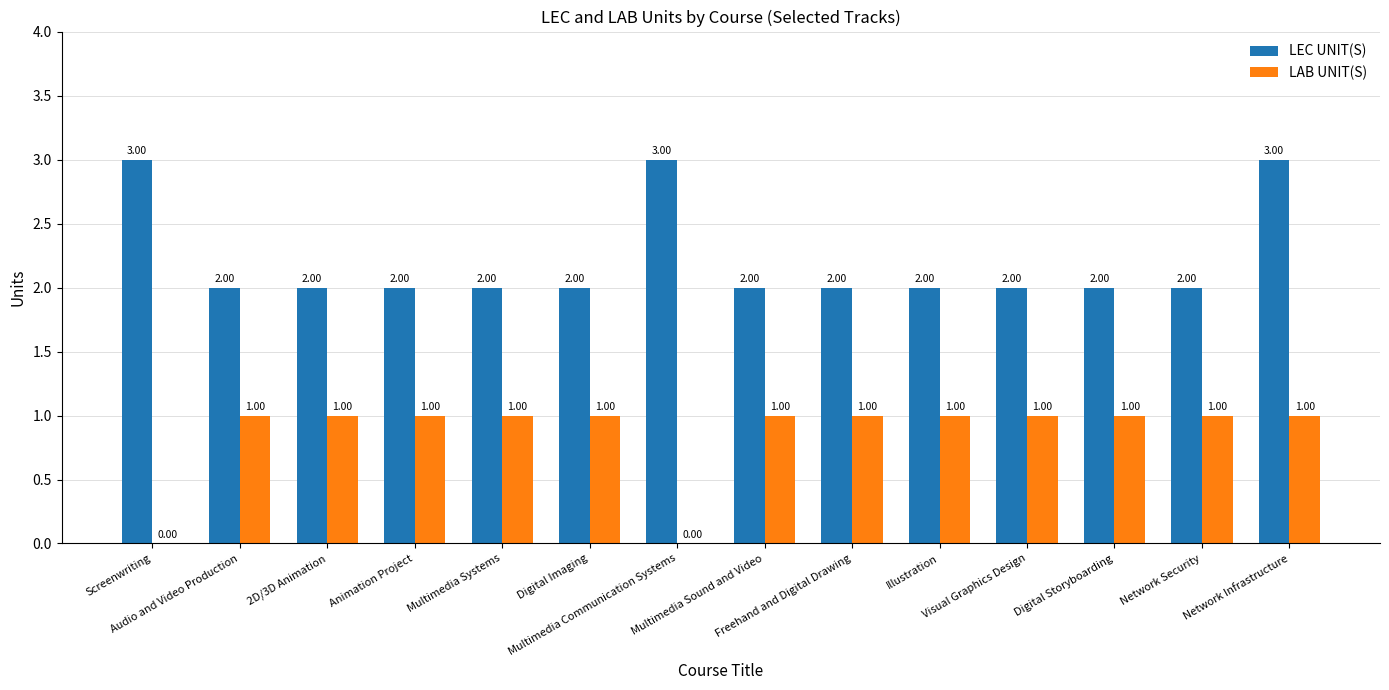

What is the sum of the LAB UNIT(S) values at Screenwriting and Freehand and Digital Drawing?

1